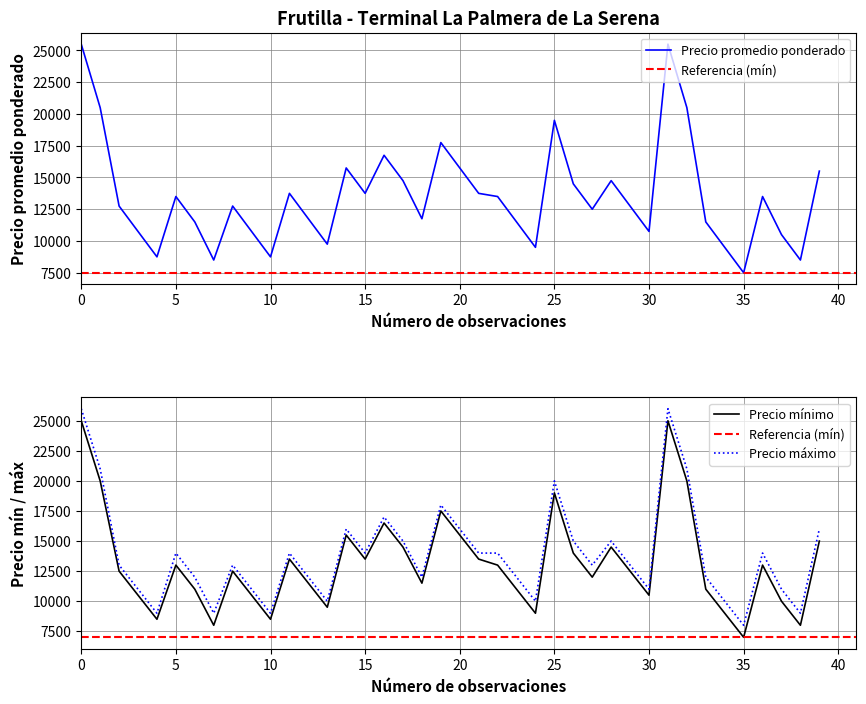

What is the lowest value of the Precio mínimo series?

7000